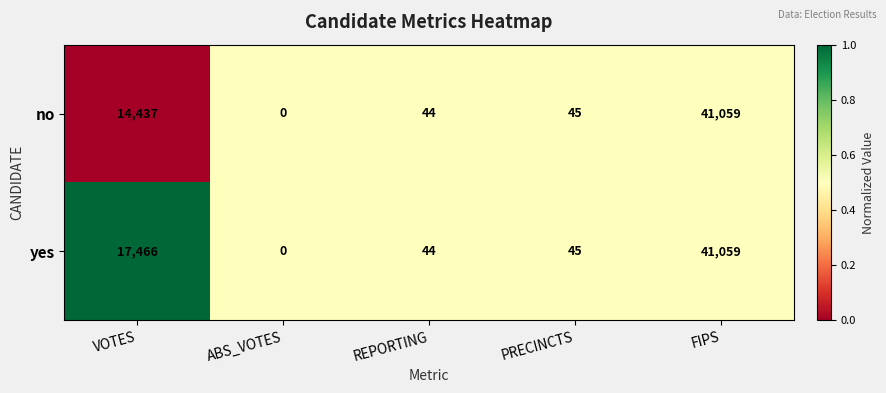

The yes series shows 45 at PRECINCTS. True or false?

True